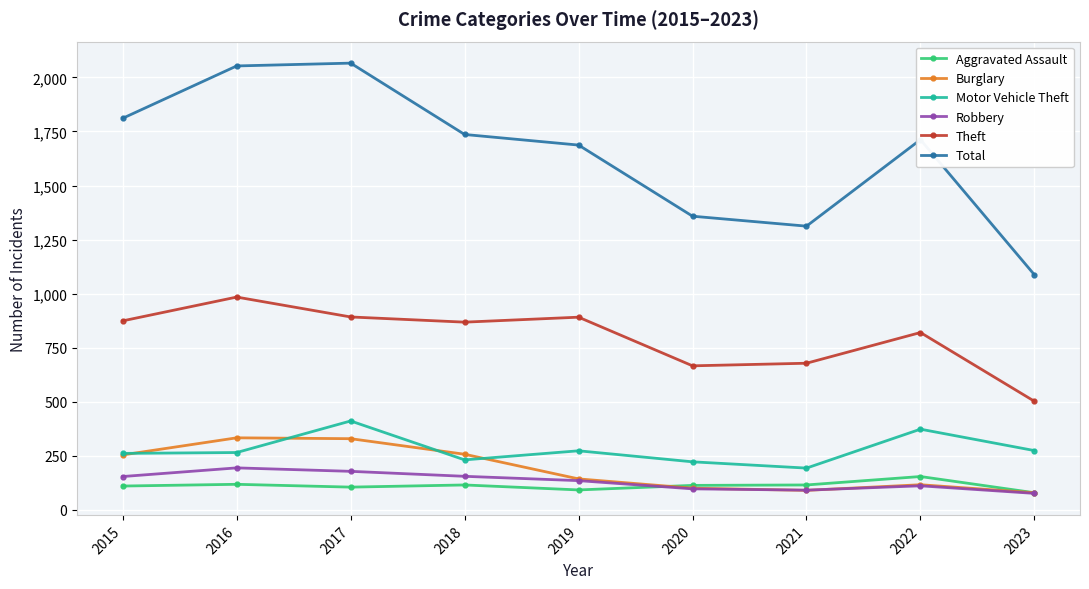

Which category has the highest value in the Motor Vehicle Theft series?

2017